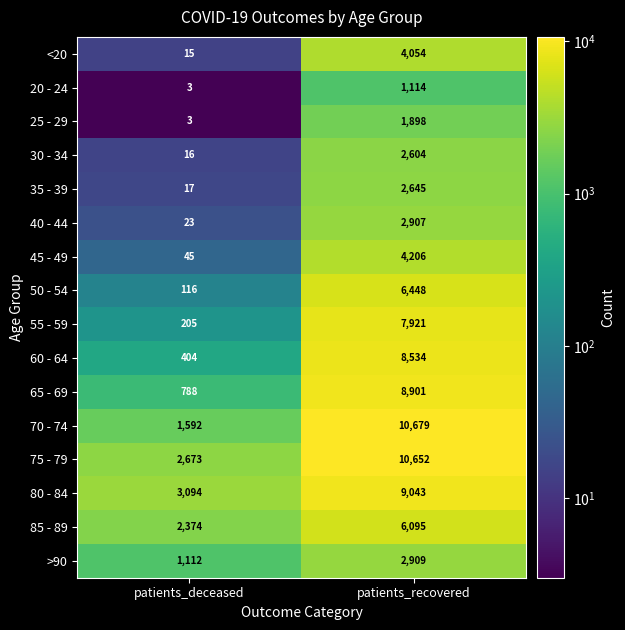

How many categories are shown in the chart?

2